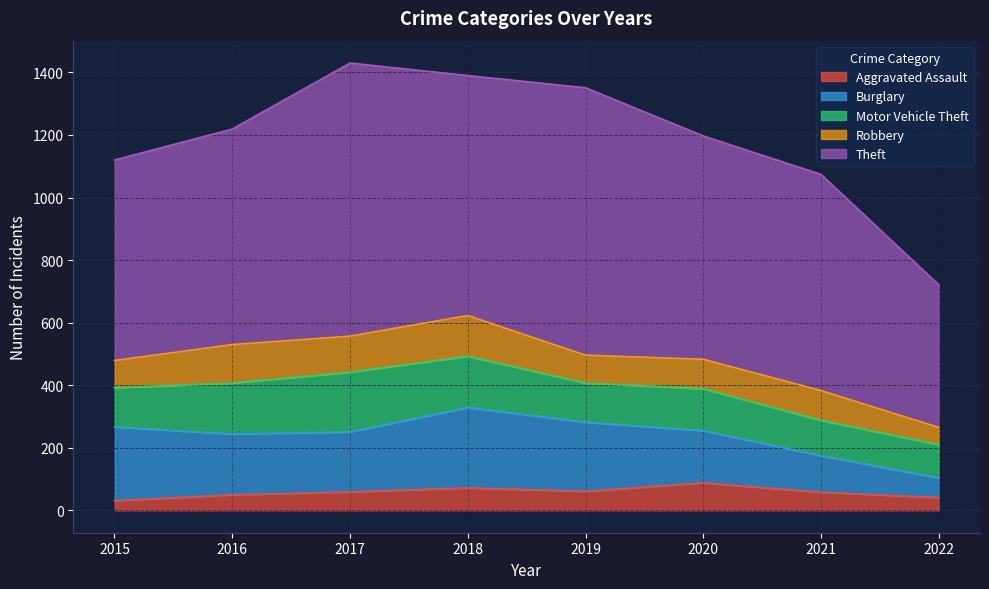

True or false: Motor Vehicle Theft and Burglary cross at least once.

True